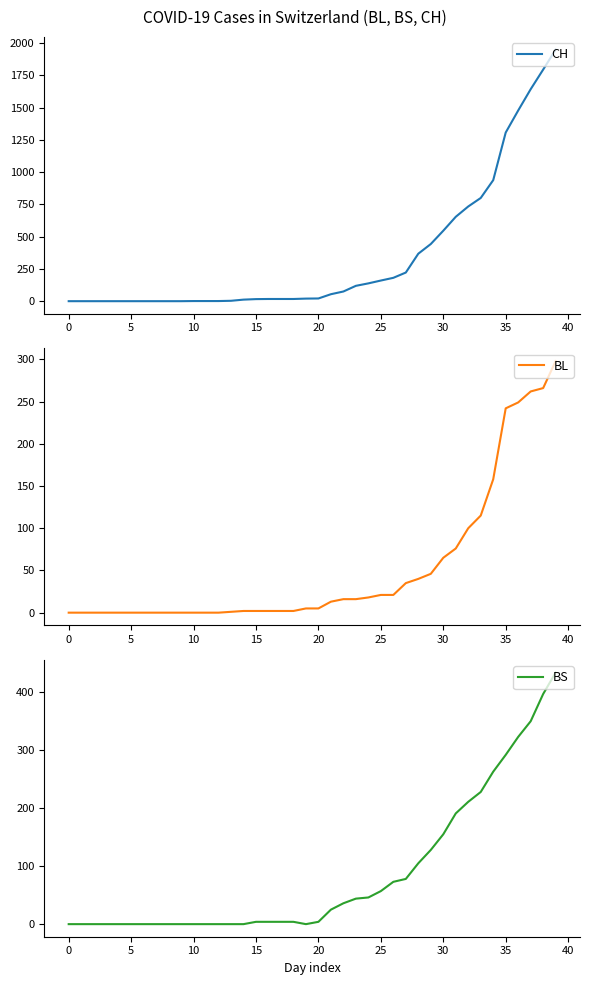

At which label is BL closest to 149?

34